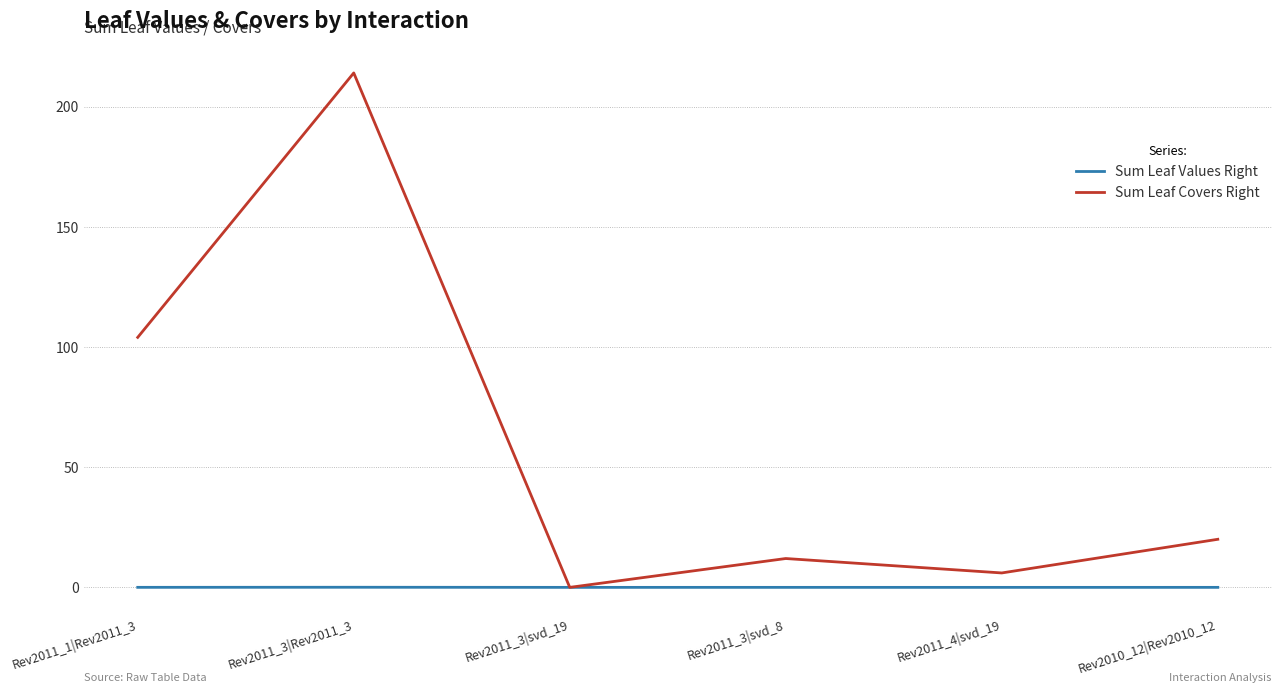

Is it true that Sum Leaf Covers Right equals 12.0 at Rev2011_3|svd_8?

True